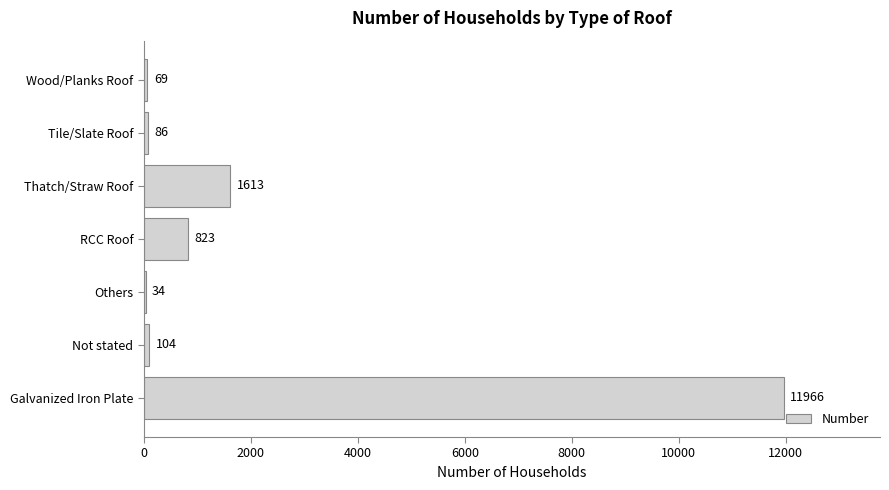

What is the sum of all values?

14695